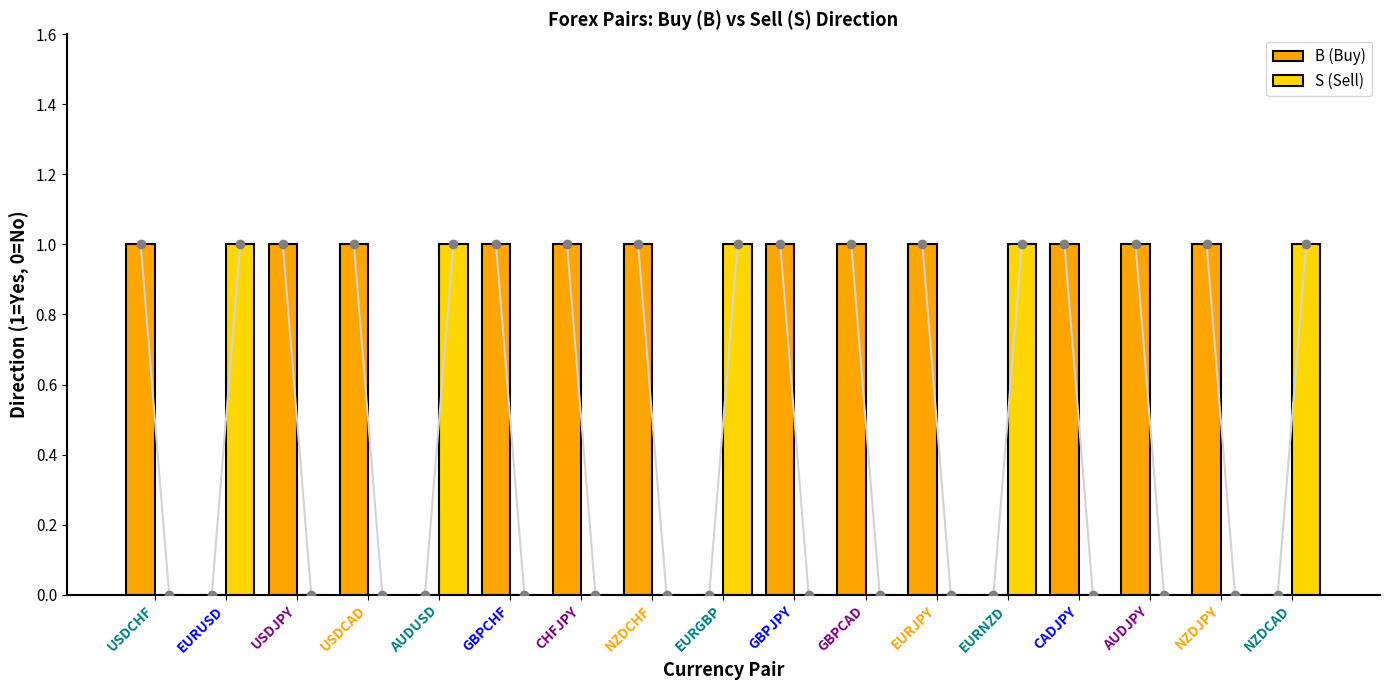

Which series has the largest total across all categories?

B (Buy)